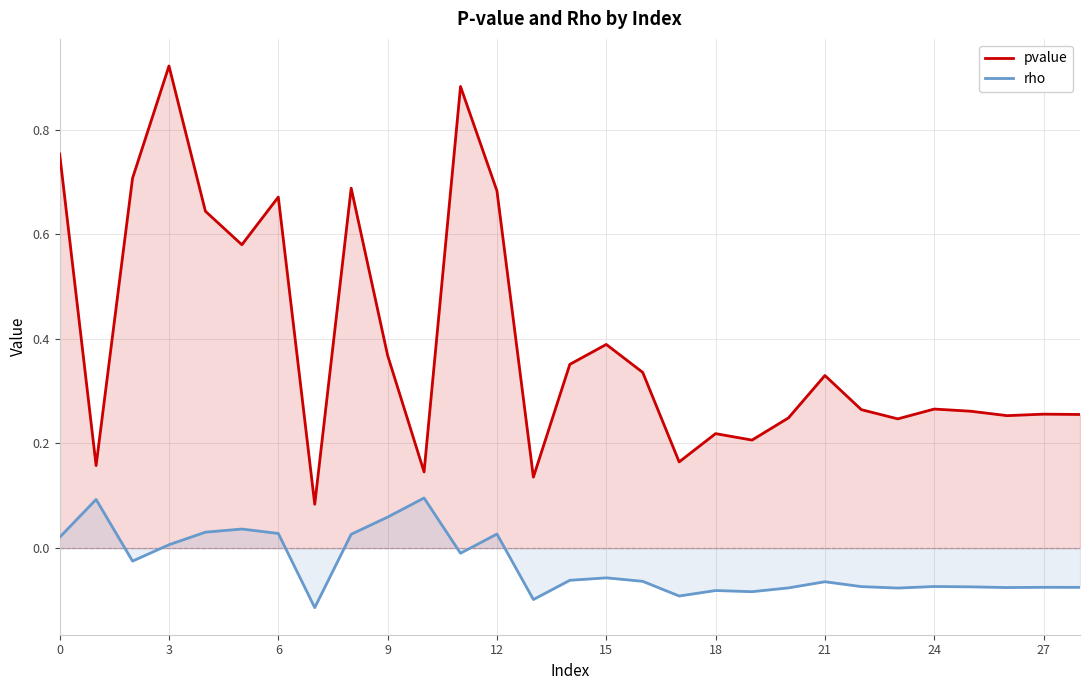

What is the sum of all rho values?

-0.9